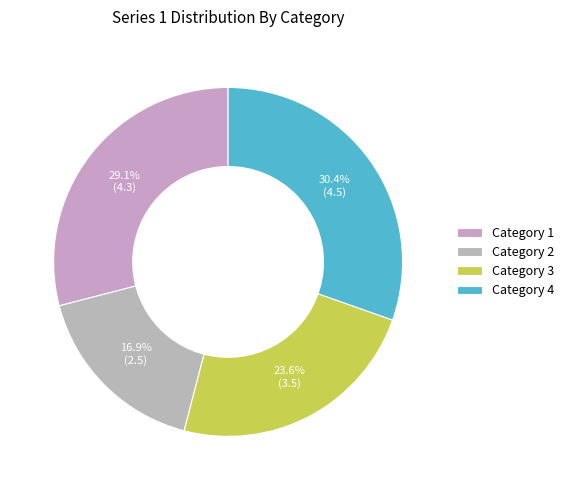

Is there any slice that represents more than half of the pie?

No